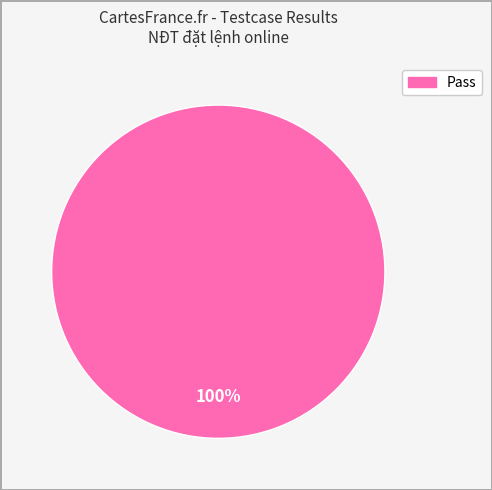

How many segments does this pie chart have?

1